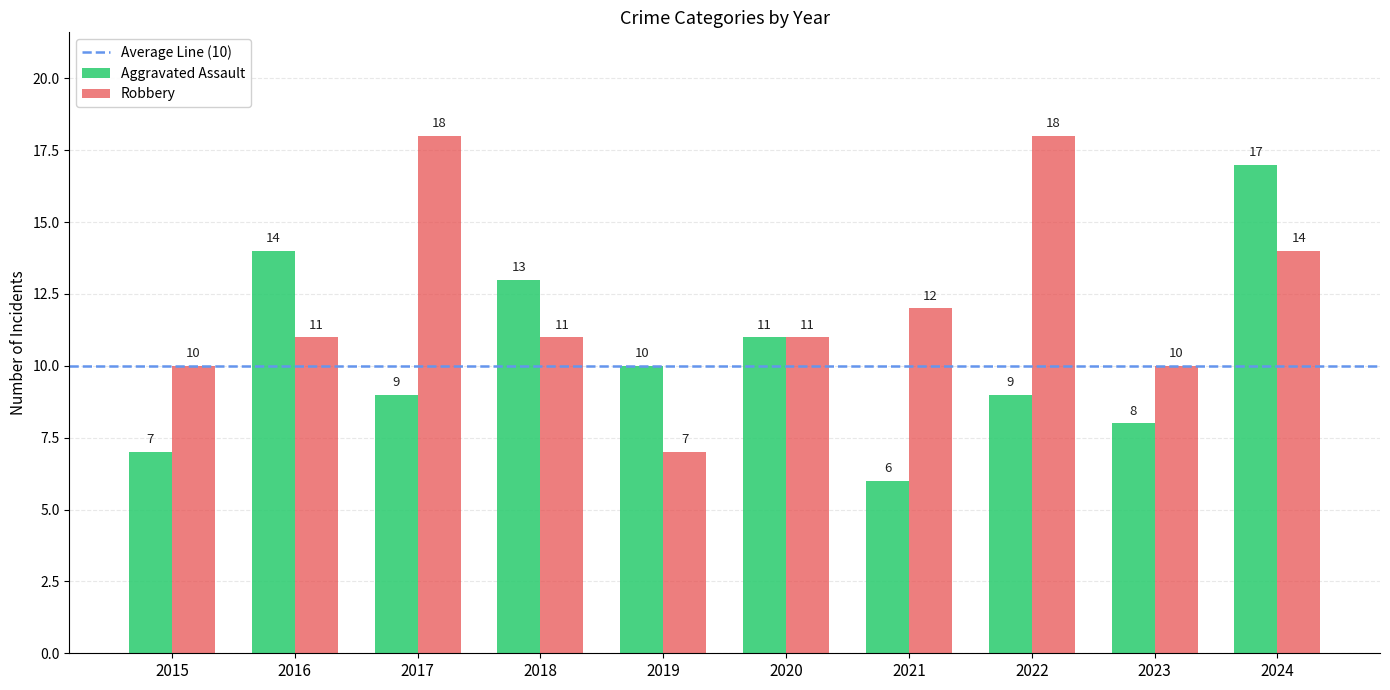

Where is Robbery nearest to the value 12?

2021